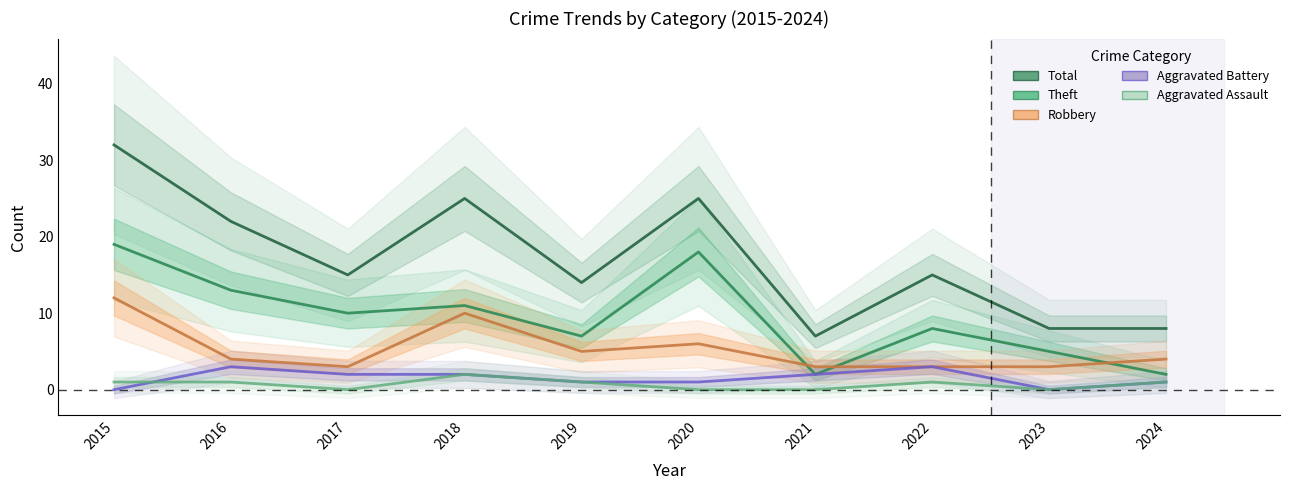

What is the sum of all Total values?

171